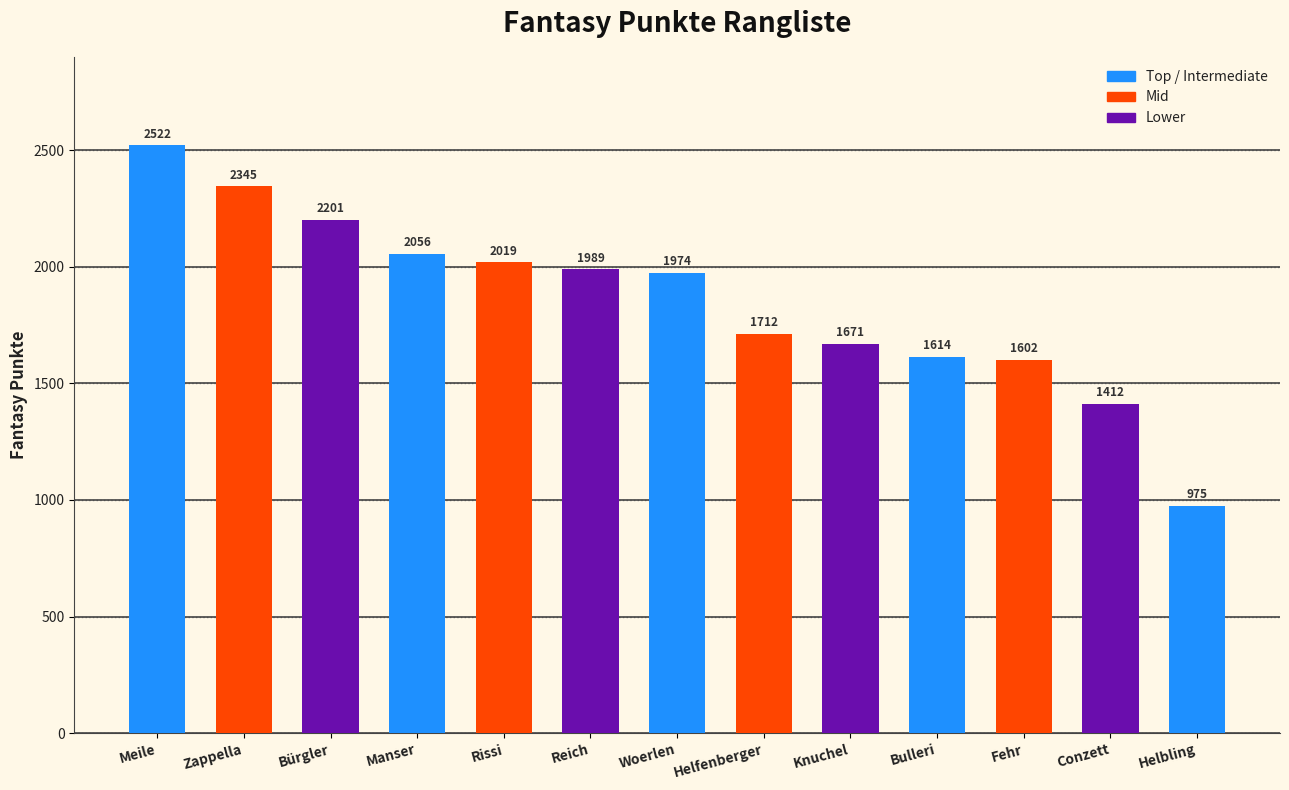

Reading right to left, extract all data points from this chart.

Helbling=975	Conzett=1412	Fehr=1602	Bulleri=1614	Knuchel=1671	Helfenberger=1712	Woerlen=1974	Reich=1989	Rissi=2019	Manser=2056	Bürgler=2201	Zappella=2345	Meile=2522